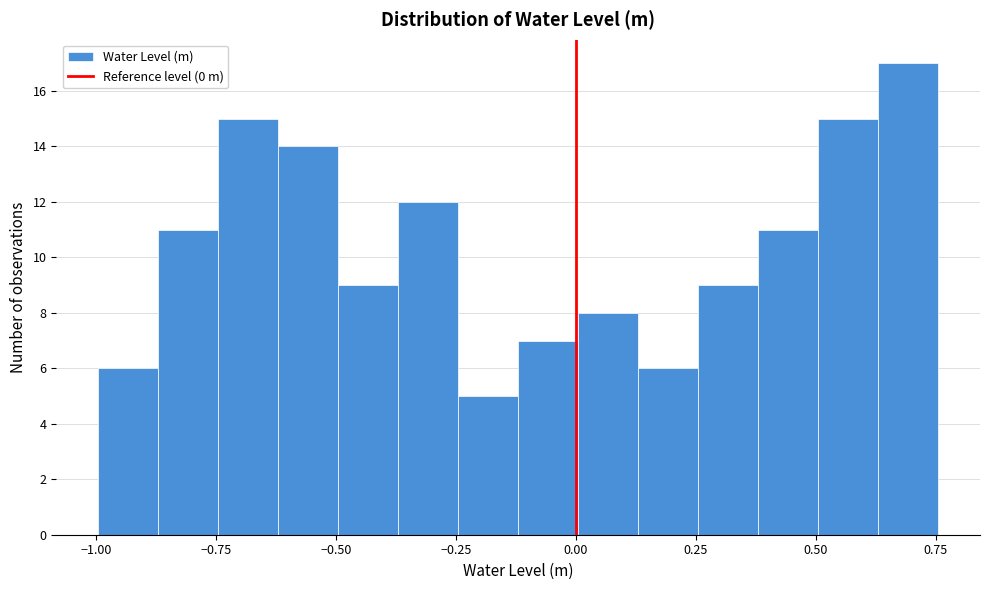

Around what value on the x-axis is the tallest bar? Give the approximate position of its centre, as read against the axis.

0.70